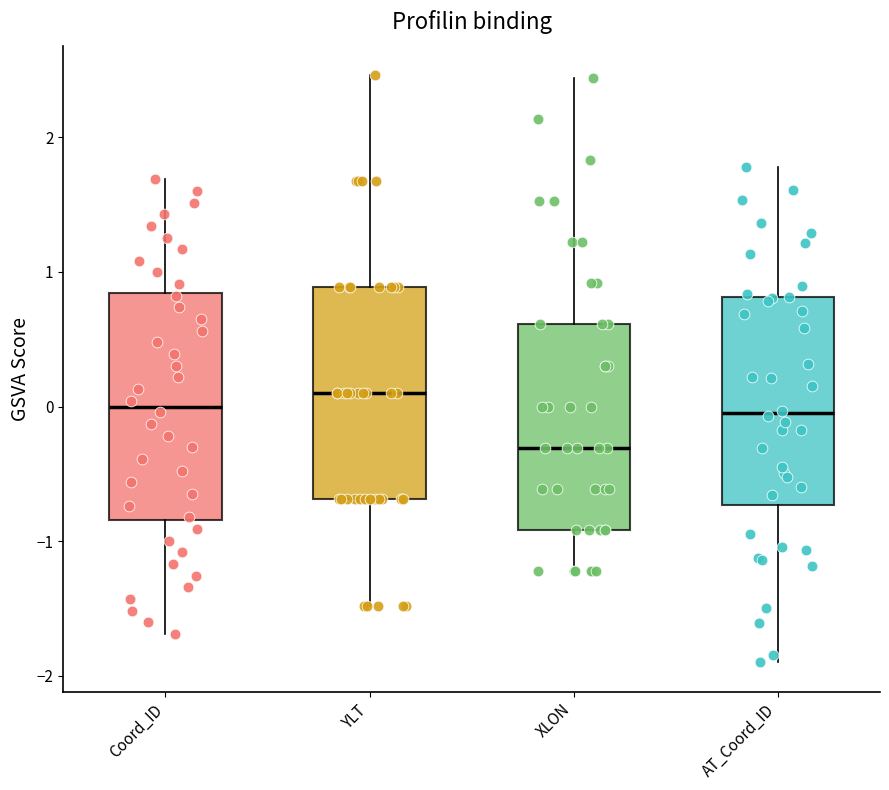

Reading left to right, transcribe this box plot: for each box, give where its median line is, the range the box spans, and where its two whiskers end, as read against the y-axis. The values are not printed on the chart, so give them approximately, as read against the axis.

Coord_ID: median 0.0, box -0.8 to 0.8, whiskers -1.7 to 1.7
YLT: median 0.1, box -0.7 to 0.9, whiskers -1.5 to 2.5
XLON: median -0.3, box -0.9 to 0.6, whiskers -1.2 to 2.4
AT_Coord_ID: median -0.1, box -0.7 to 0.8, whiskers -1.9 to 1.8